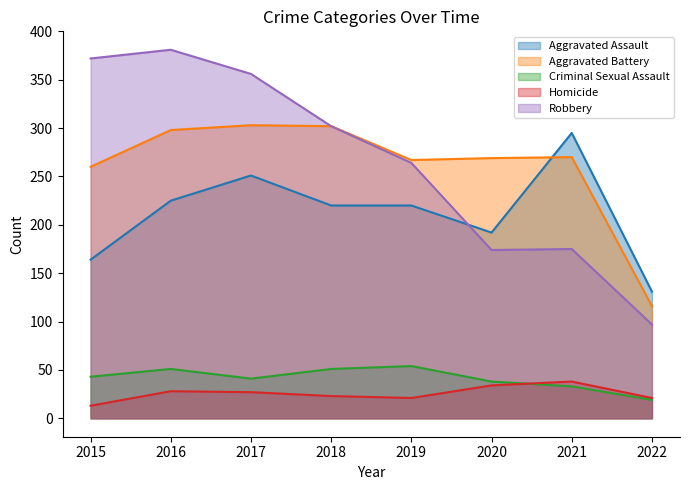

How many categories are shown in the chart?

8